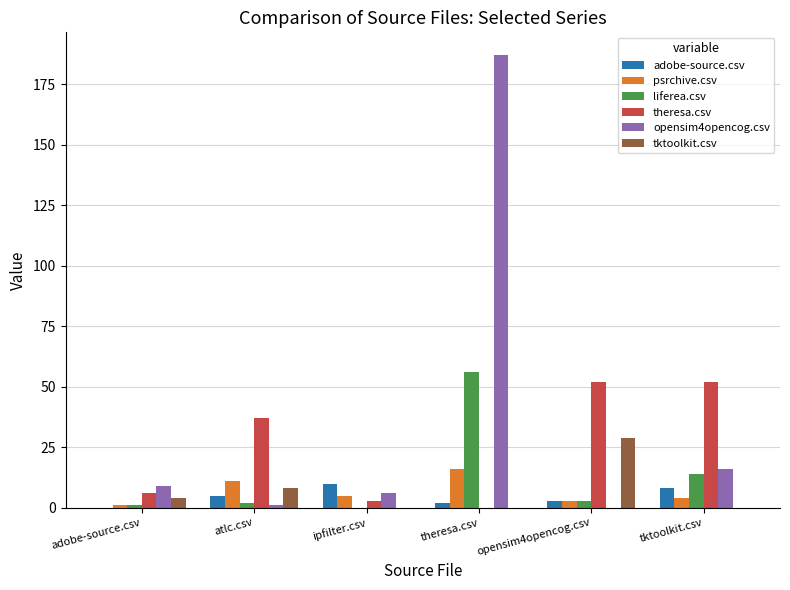

Where is liferea.csv nearest to the value 28?

tktoolkit.csv